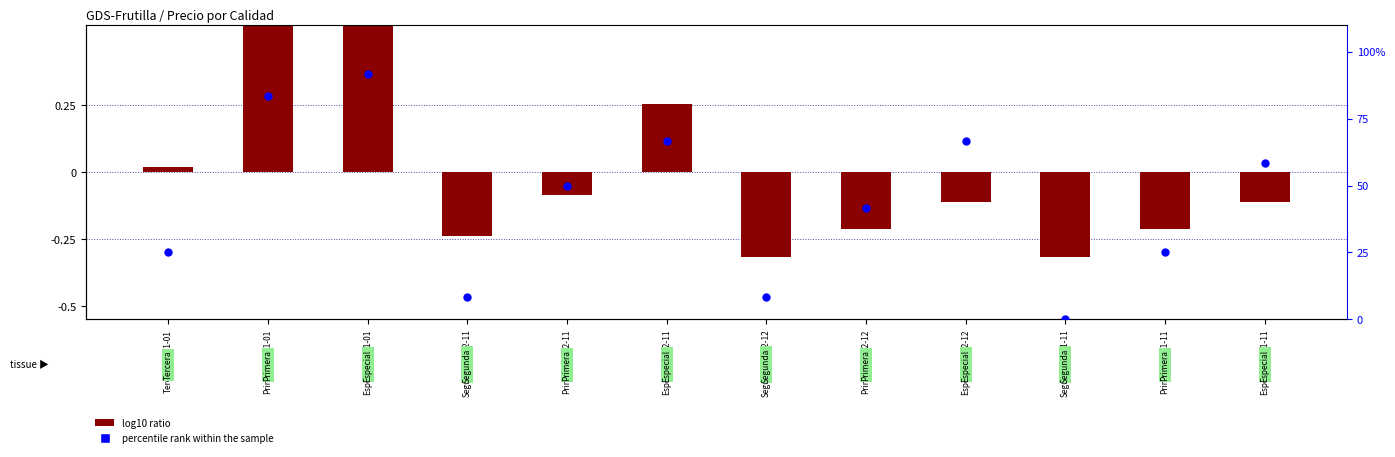

Which series contains the highest Y value?

percentile rank within the sample